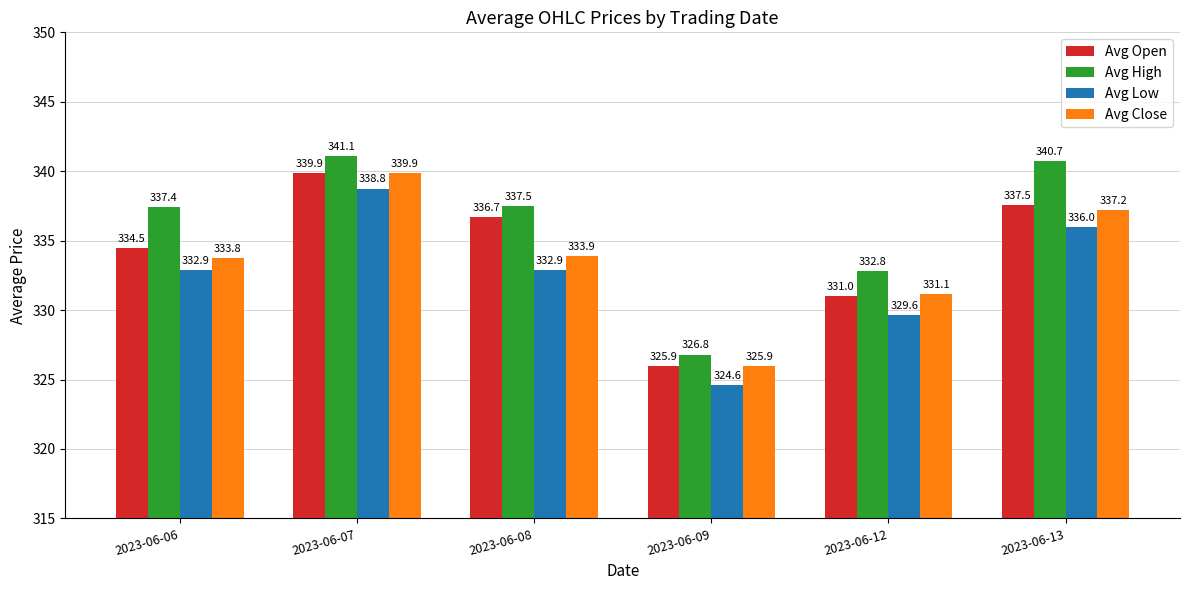

What is the total value across all series at 2023-06-07?

1359.5